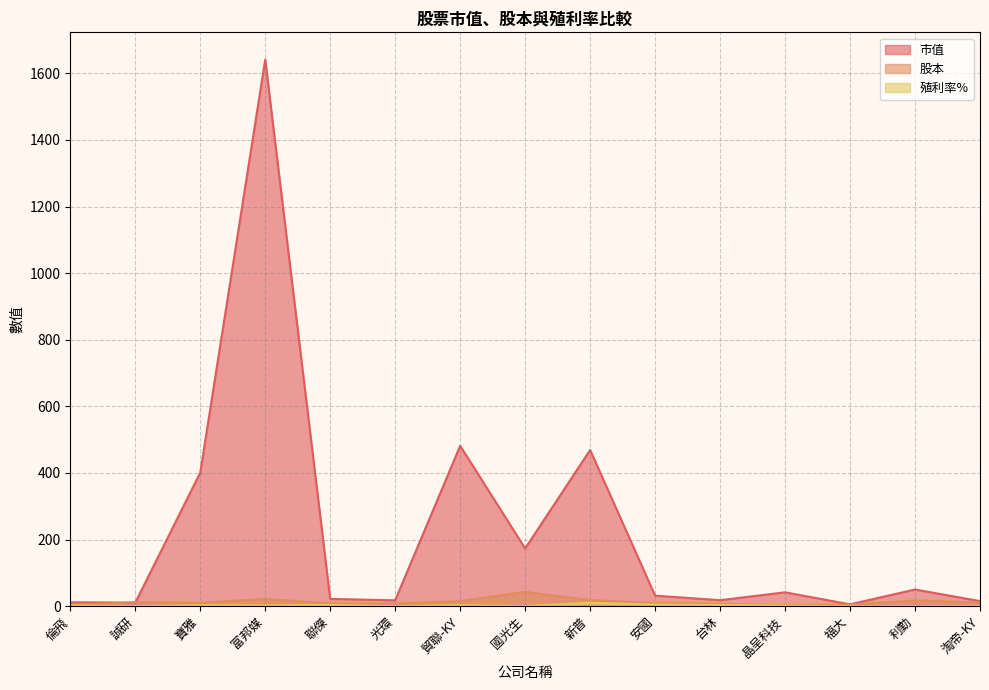

What is the label of the 14th point from the left?

利勤